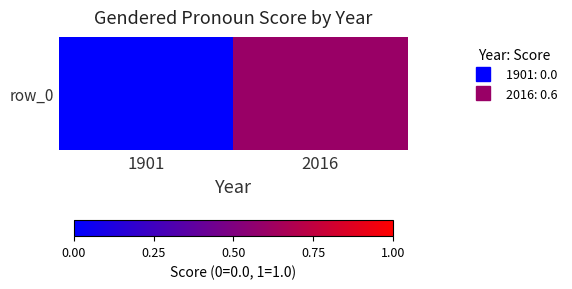

At which category does the chart reach its peak across all series?

2016